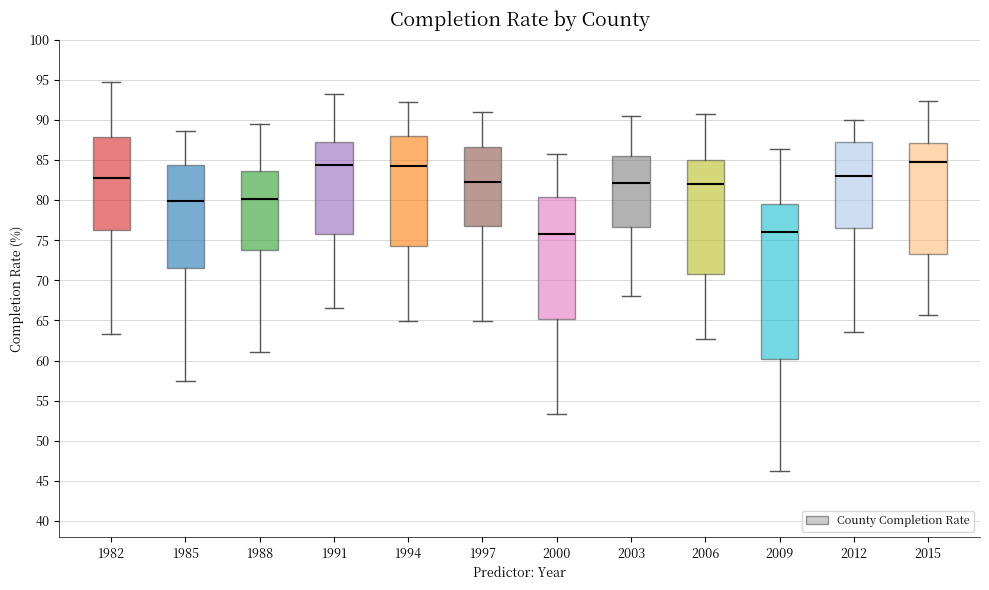

Reading left to right, read every box against the y-axis: the position of its median line, the range the box covers, and the ends of its whiskers. The values are not printed on the chart, so give them approximately, as read against the axis.

1982: median 82.5, box 76.0 to 88.0, whiskers 63.5 to 95.0
1985: median 80.0, box 71.5 to 84.5, whiskers 57.5 to 88.5
1988: median 80.0, box 74.0 to 83.5, whiskers 61.0 to 89.5
1991: median 84.5, box 76.0 to 87.0, whiskers 66.5 to 93.5
1994: median 84.0, box 74.5 to 88.0, whiskers 65.0 to 92.0
1997: median 82.5, box 77.0 to 86.5, whiskers 65.0 to 91.0
2000: median 76.0, box 65.0 to 80.5, whiskers 53.5 to 86.0
2003: median 82.0, box 76.5 to 85.5, whiskers 68.0 to 90.5
2006: median 82.0, box 71.0 to 85.0, whiskers 62.5 to 90.5
2009: median 76.0, box 60.5 to 79.5, whiskers 46.5 to 86.5
2012: median 83.0, box 76.5 to 87.5, whiskers 63.5 to 90.0
2015: median 85.0, box 73.5 to 87.0, whiskers 65.5 to 92.5